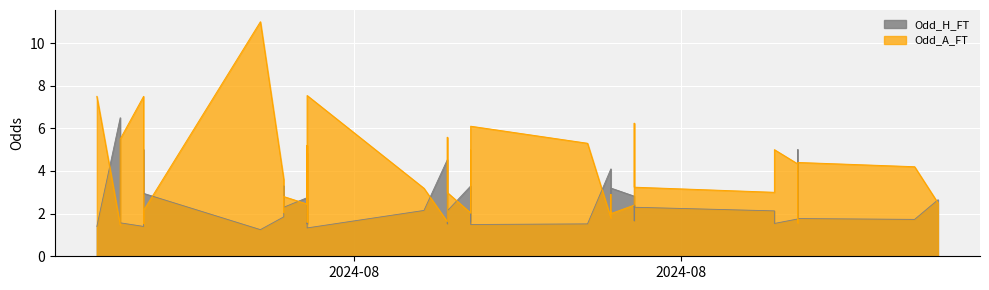

What is the sum of the Odd_A_FT values at 32 and 5?

4.5